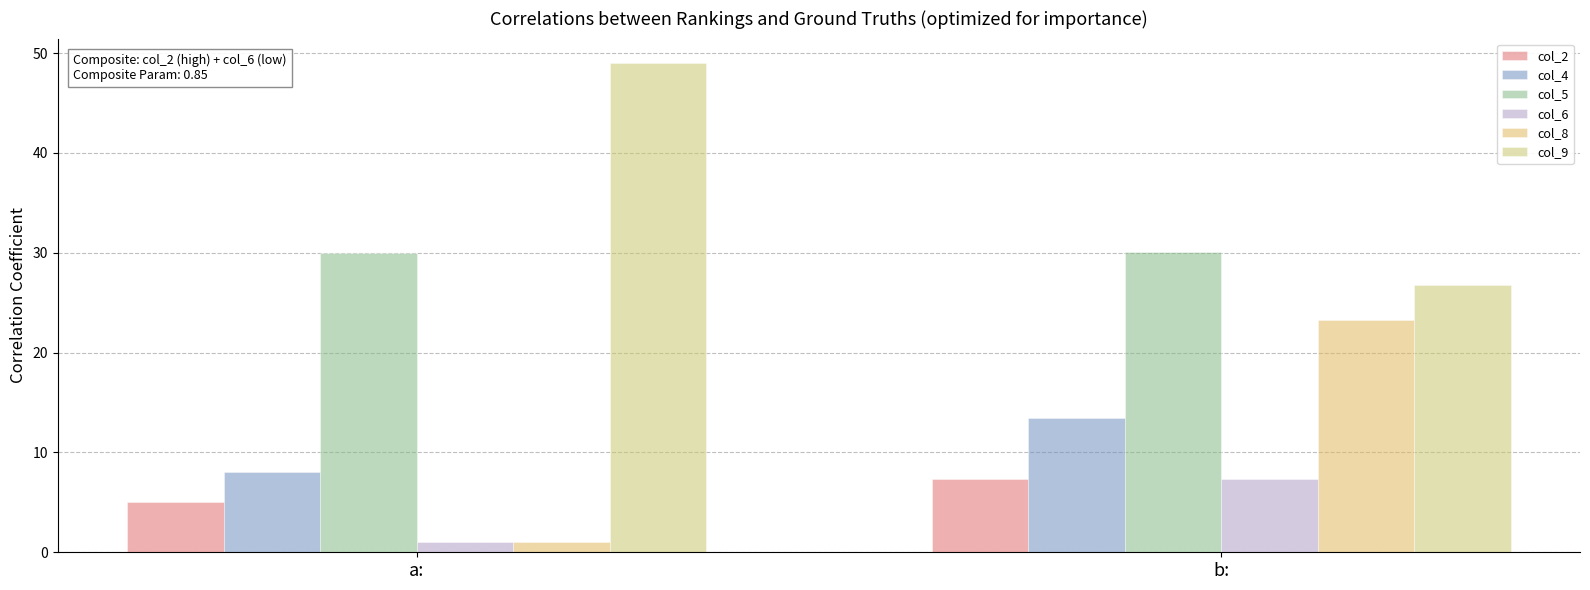

At which label does col_4 first exceed 13?

b: